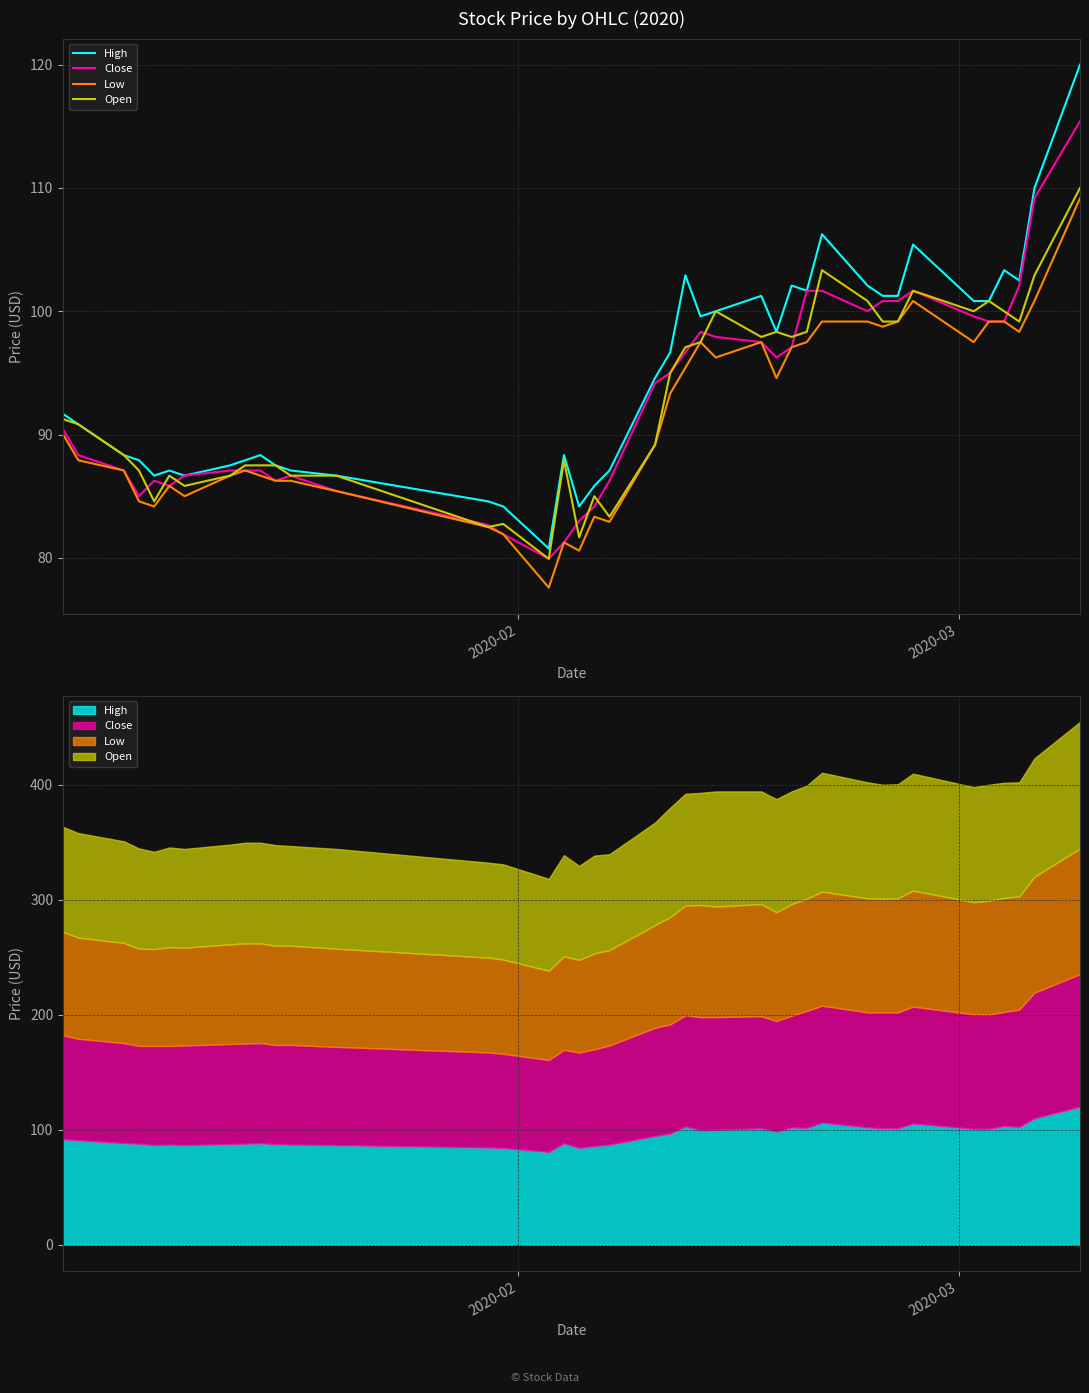

Count the number of data series in this chart.

4